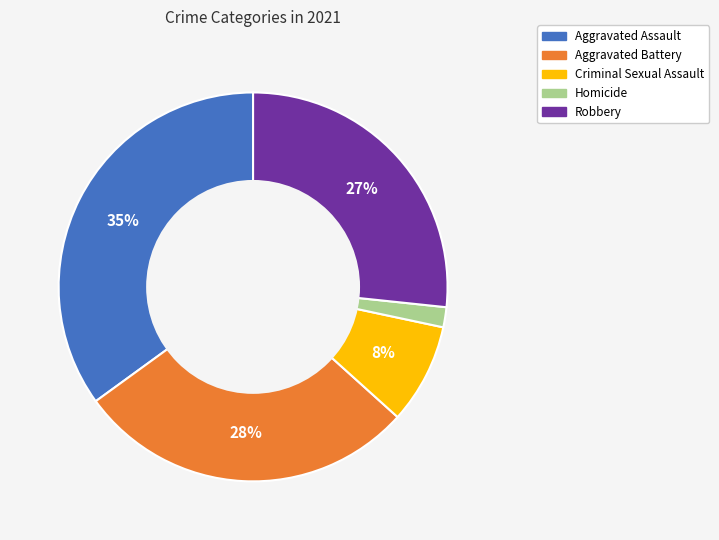

Rank the categories by value from highest to lowest.

Aggravated Assault, Aggravated Battery, Robbery, Criminal Sexual Assault, Homicide